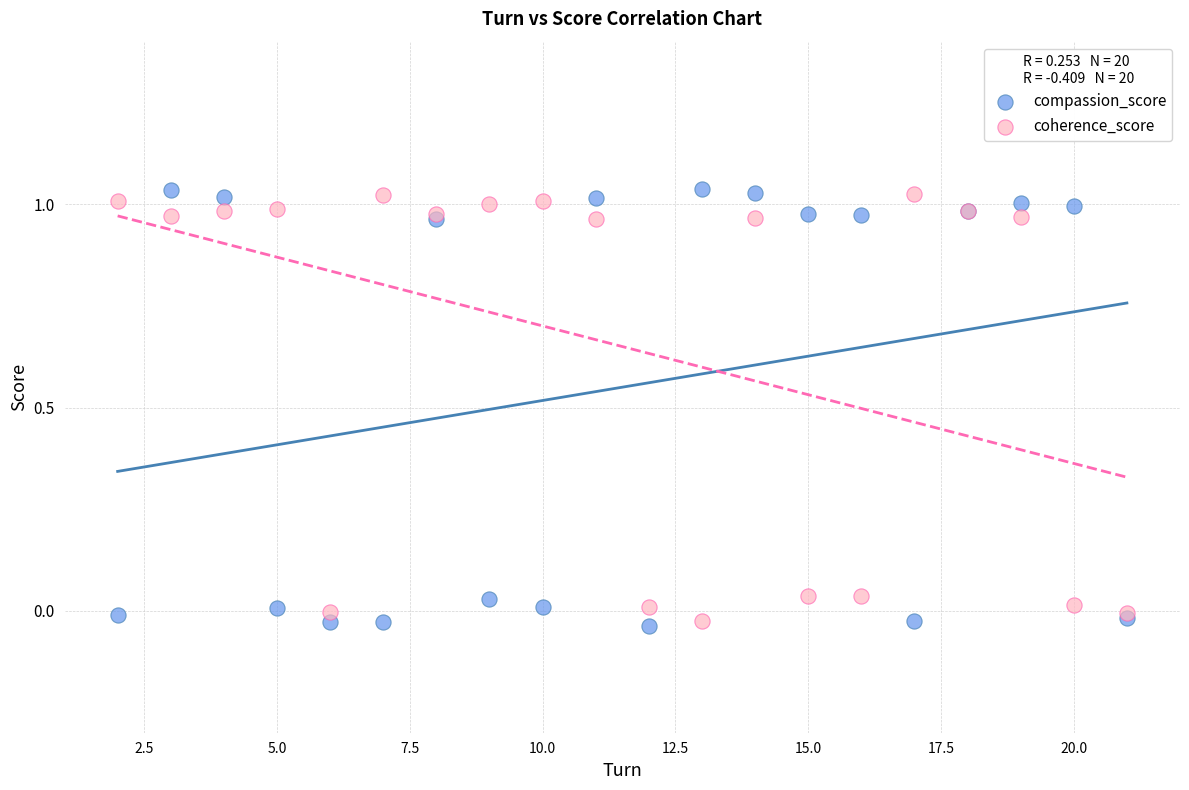

What is the X range (max minus min) for the scatter plot?

19.0